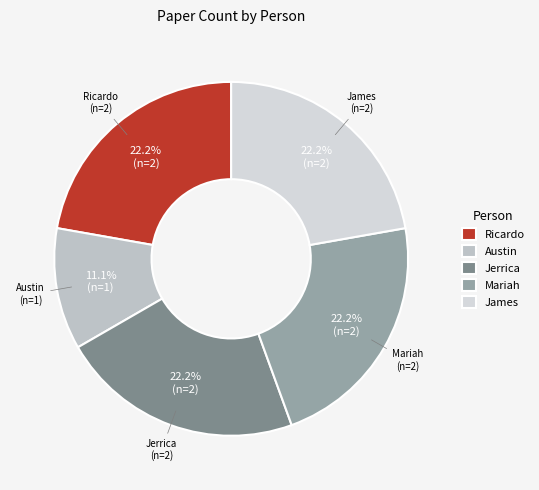

How many segments does this pie chart have?

5